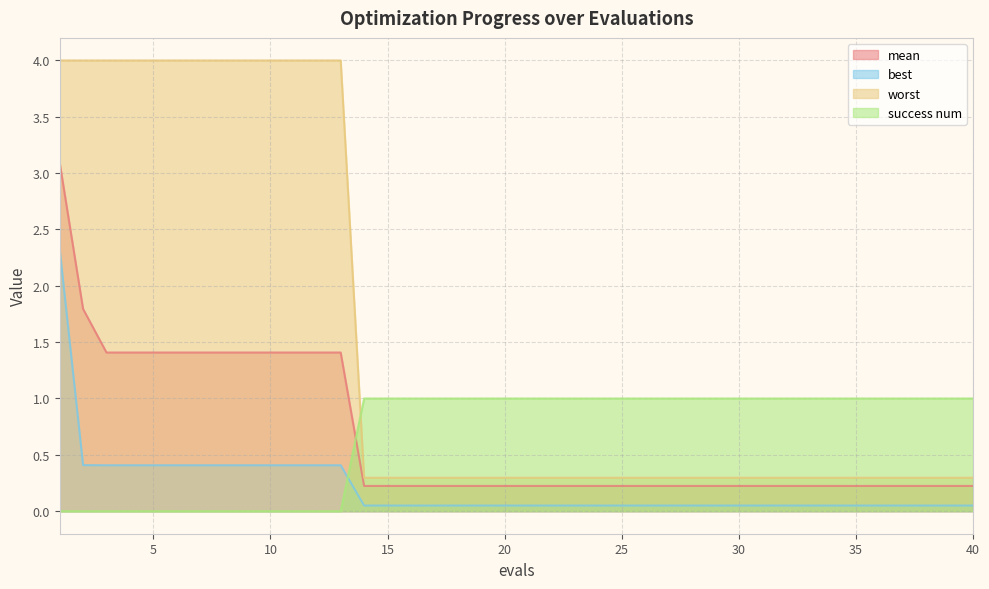

True or false: worst has a value of 4.0 at 7.

True